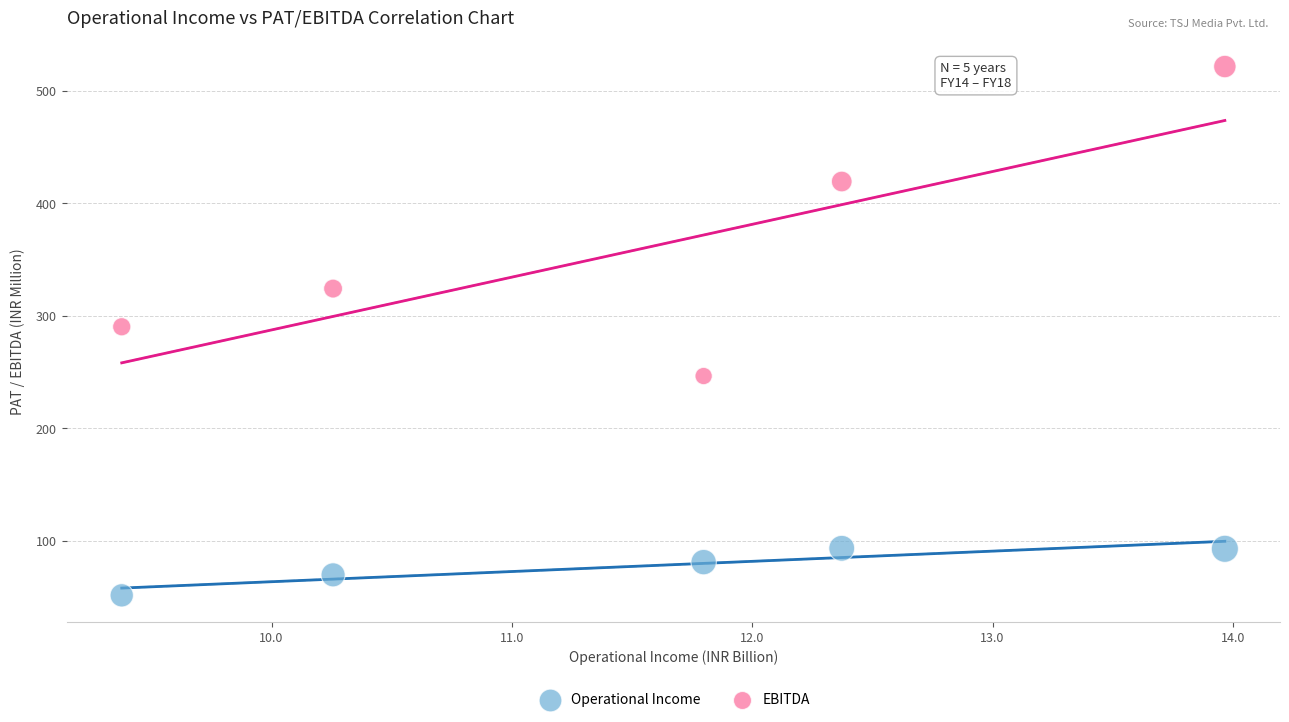

In the EBITDA series, what Y value is closest to 383?

419.3